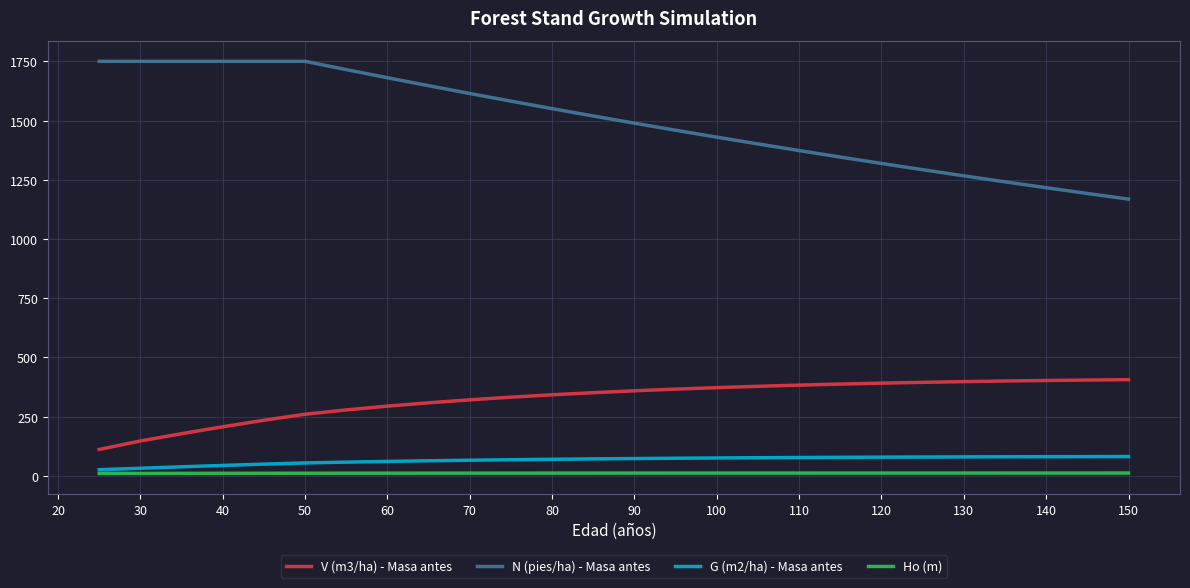

Which series has the largest range (max minus min)?

N (pies/ha) - Masa antes